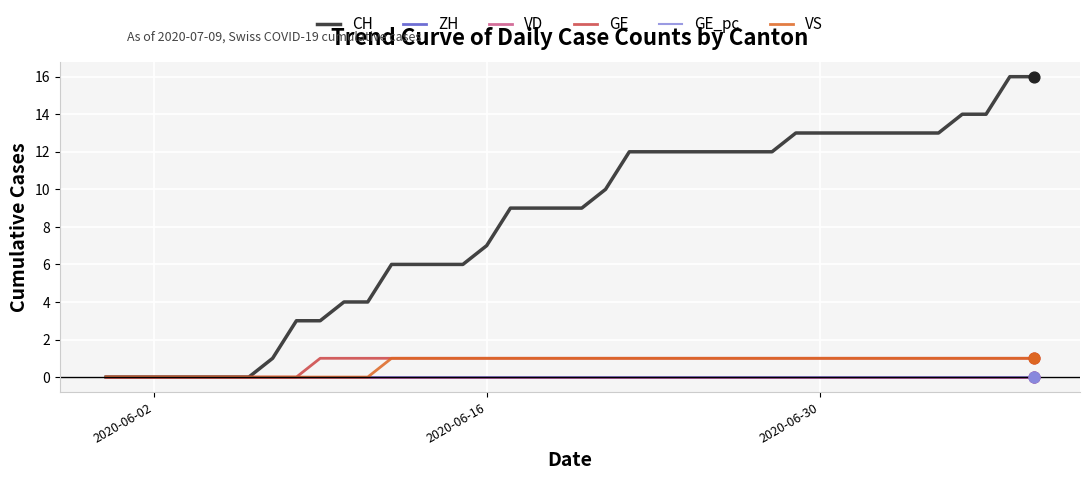

Does the chart have visible grid lines?

Yes